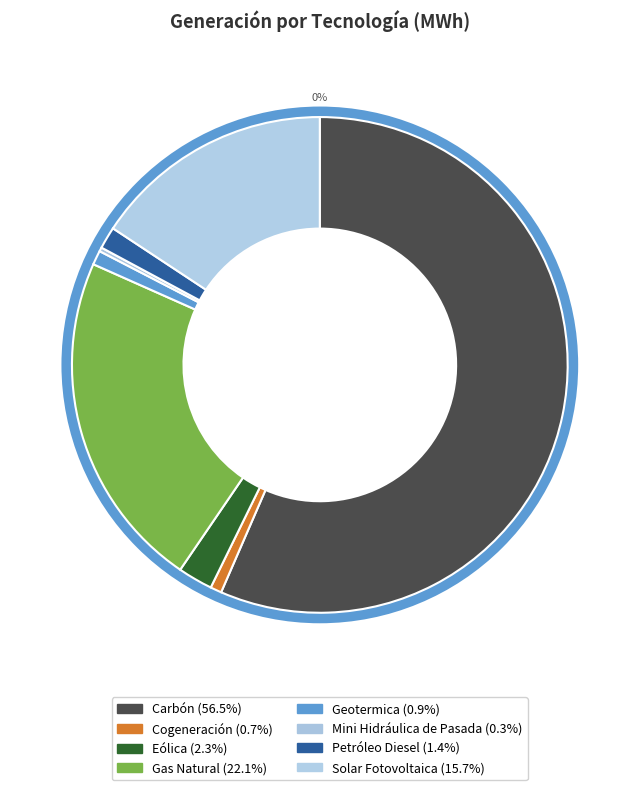

Combined, do Mini Hidráulica de Pasada and Solar Fotovoltaica account for over 50%?

No